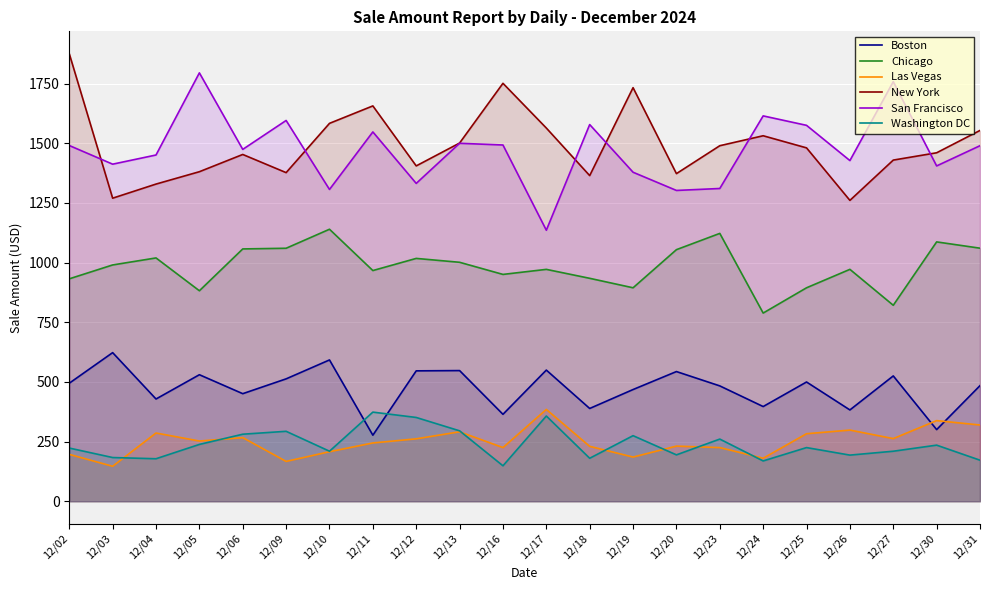

Reading right to left, transcribe all the data shown in this chart.

Boston: 12/31=484.5	12/30=300.2	12/27=525.2	12/26=382.6	12/25=499.8	12/24=396.9	12/23=483.4	12/20=543.5	12/19=468.1	12/18=388.8	12/17=549.6	12/16=364.4	12/13=547.6	12/12=546.5	12/11=276.8	12/10=592.2	12/09=512.9	12/06=450.8	12/05=530.2	12/04=428.5	12/03=622.8	12/02=494.6
Chicago: 12/31=1060.5	12/30=1086.9	12/27=821.3	12/26=971.9	12/25=894.5	12/24=788.6	12/23=1122.5	12/20=1054.3	12/19=894.6	12/18=934.3	12/17=971.8	12/16=950.6	12/13=1001.5	12/12=1017.7	12/11=966.8	12/10=1140.0	12/09=1060.2	12/06=1057.5	12/05=882.1	12/04=1019.7	12/03=990.3	12/02=932.1
Las Vegas: 12/31=319.5	12/30=337.9	12/27=262.6	12/26=298.2	12/25=282.9	12/24=180.2	12/23=224.9	12/20=231.1	12/19=185.2	12/18=230.1	12/17=384.8	12/16=224.9	12/13=291.1	12/12=261.6	12/11=244.2	12/10=207.6	12/09=166.9	12/06=266.6	12/05=252.4	12/04=285.9	12/03=146.6	12/02=196.4
New York: 12/31=1554.0	12/30=1460.4	12/27=1429.8	12/26=1260.9	12/25=1481.0	12/24=1531.8	12/23=1490.0	12/20=1373.0	12/19=1733.2	12/18=1364.8	12/17=1564.1	12/16=1751.5	12/13=1501.2	12/12=1405.4	12/11=1656.8	12/10=1583.7	12/09=1377.2	12/06=1453.3	12/05=1381.0	12/04=1329.2	12/03=1270.1	12/02=1875.6
San Francisco: 12/31=1490.0	12/30=1405.3	12/27=1758.5	12/26=1427.8	12/25=1575.4	12/24=1615.0	12/23=1310.8	12/20=1302.5	12/19=1378.8	12/18=1578.7	12/17=1135.8	12/16=1493.0	12/13=1500.2	12/12=1332.0	12/11=1547.8	12/10=1306.7	12/09=1595.8	12/06=1474.6	12/05=1795.3	12/04=1451.1	12/03=1412.7	12/02=1490.8
Washington DC: 12/31=172.0	12/30=235.1	12/27=209.6	12/26=193.3	12/25=224.8	12/24=168.9	12/23=260.5	12/20=194.3	12/19=274.8	12/18=180.1	12/17=357.2	12/16=148.6	12/13=295.1	12/12=351.1	12/11=373.5	12/10=209.7	12/09=293.1	12/06=280.9	12/05=238.1	12/04=178.1	12/03=183.2	12/02=222.9